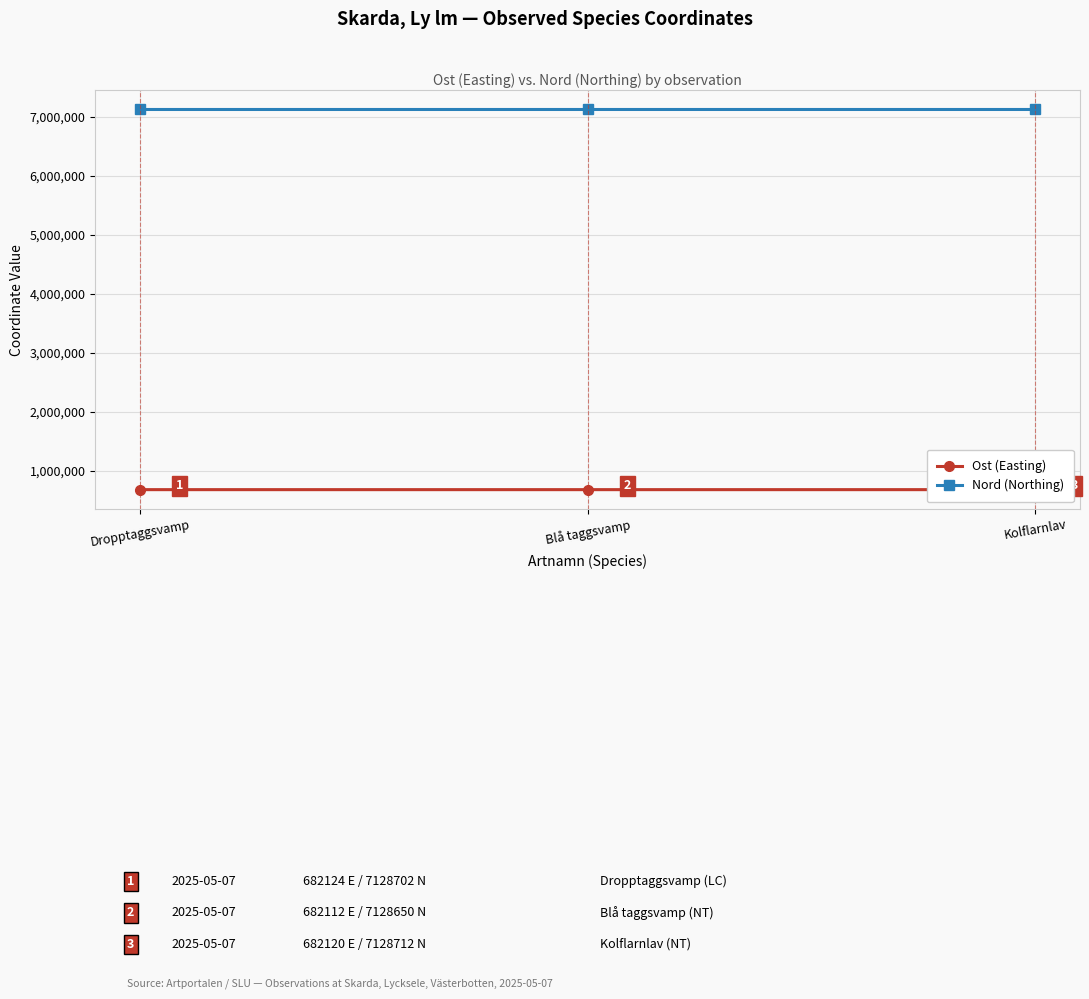

At which label does Nord (Northing) reach its peak?

Kolflarnlav